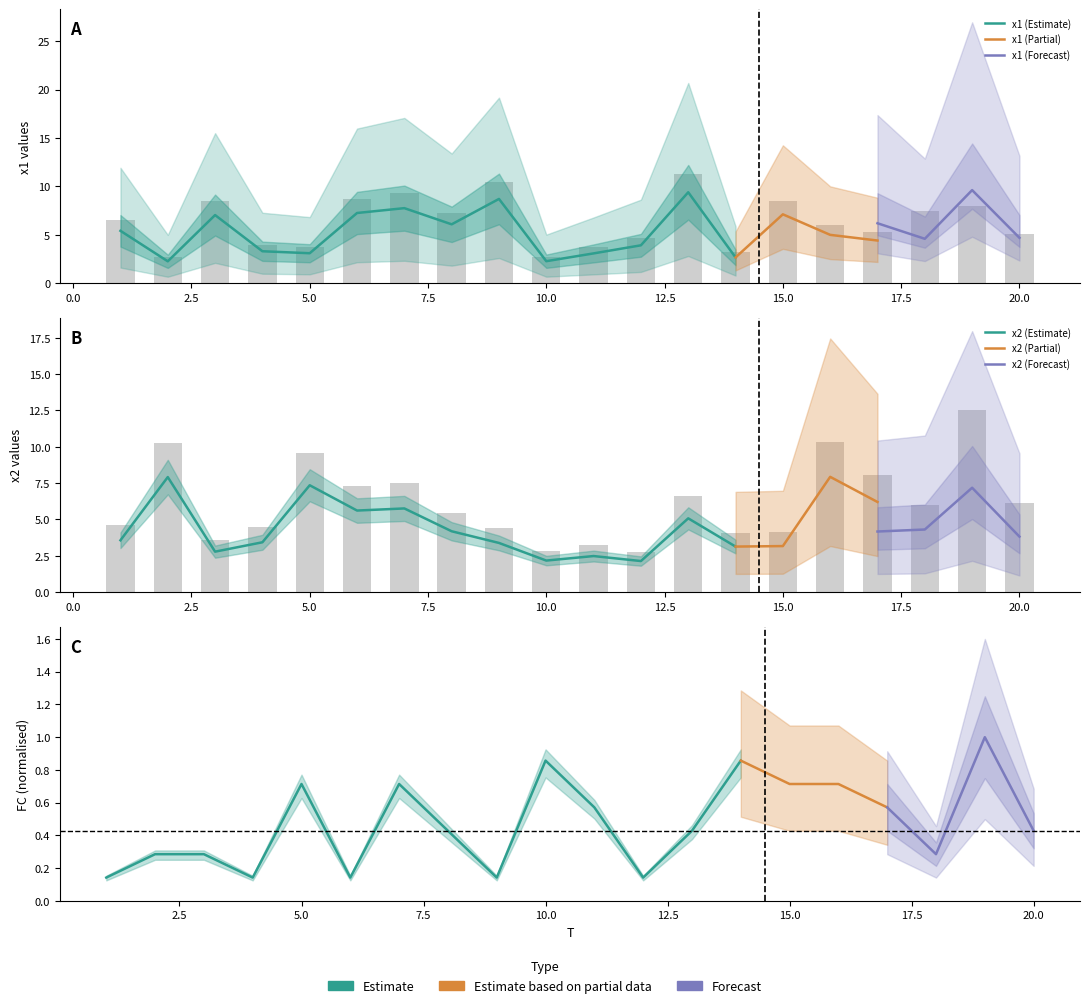

Which category has the lowest value in the x2 series?

12